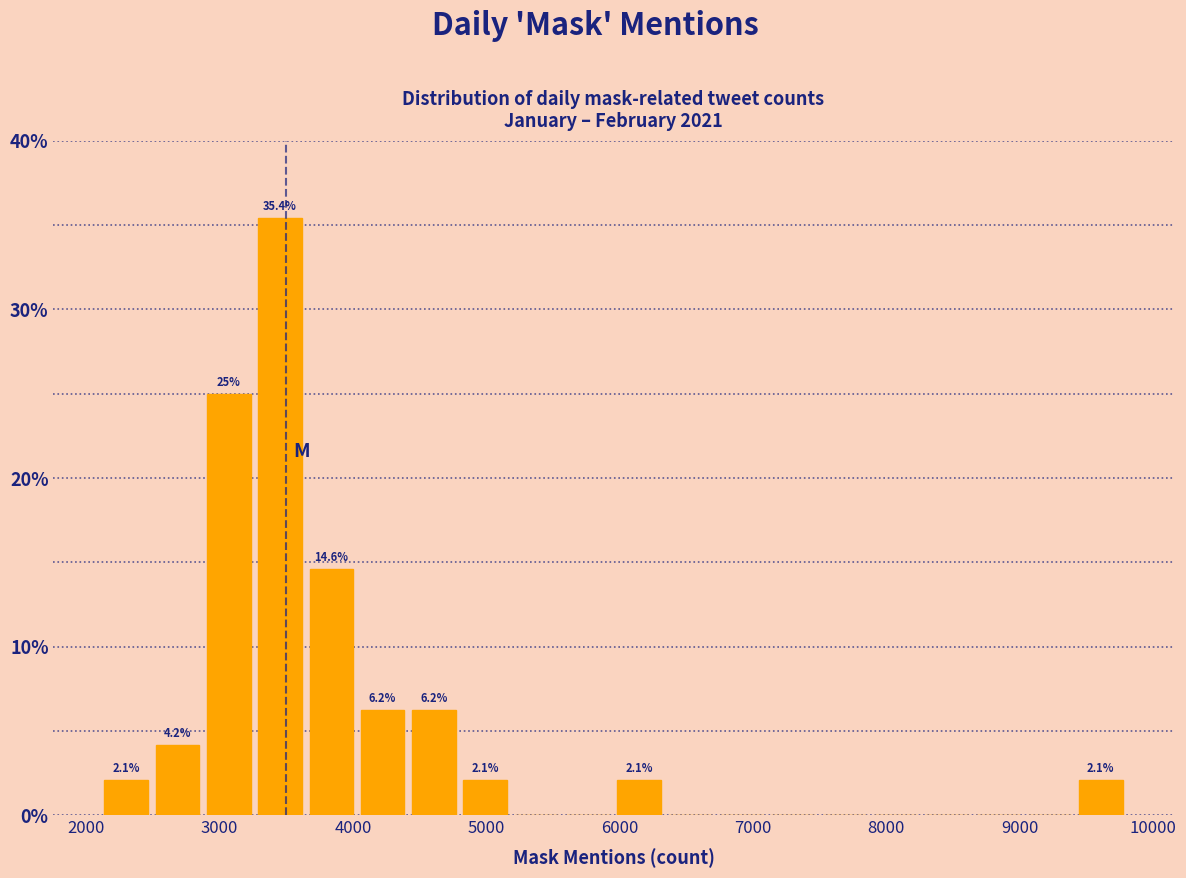

Around what value on the x-axis is the tallest bar? Give the approximate position of its centre, as read against the axis.

3500